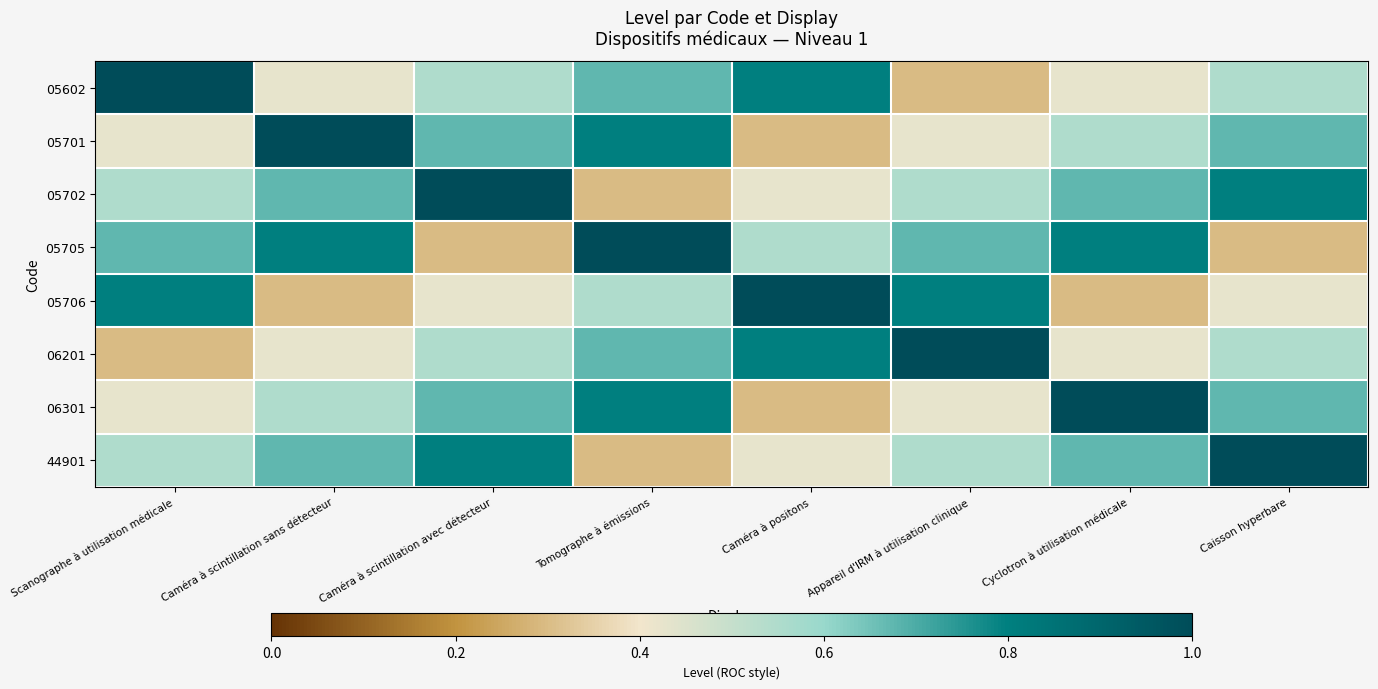

What is the total value across all series at Tomographe à émissions?

5.1